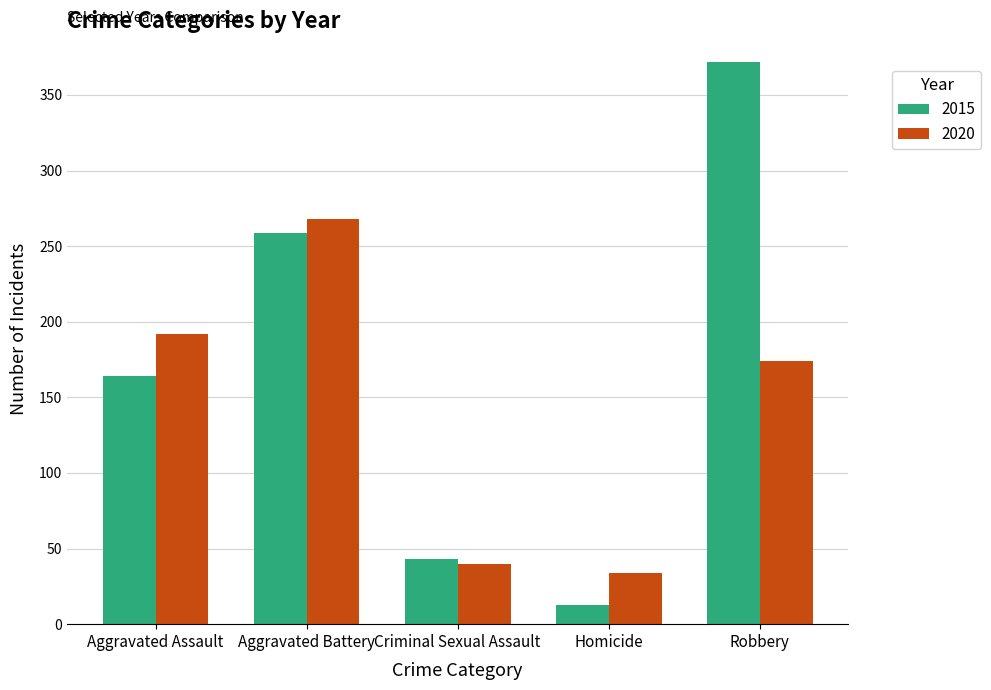

Where is 2015 nearest to the value 192?

Aggravated Assault